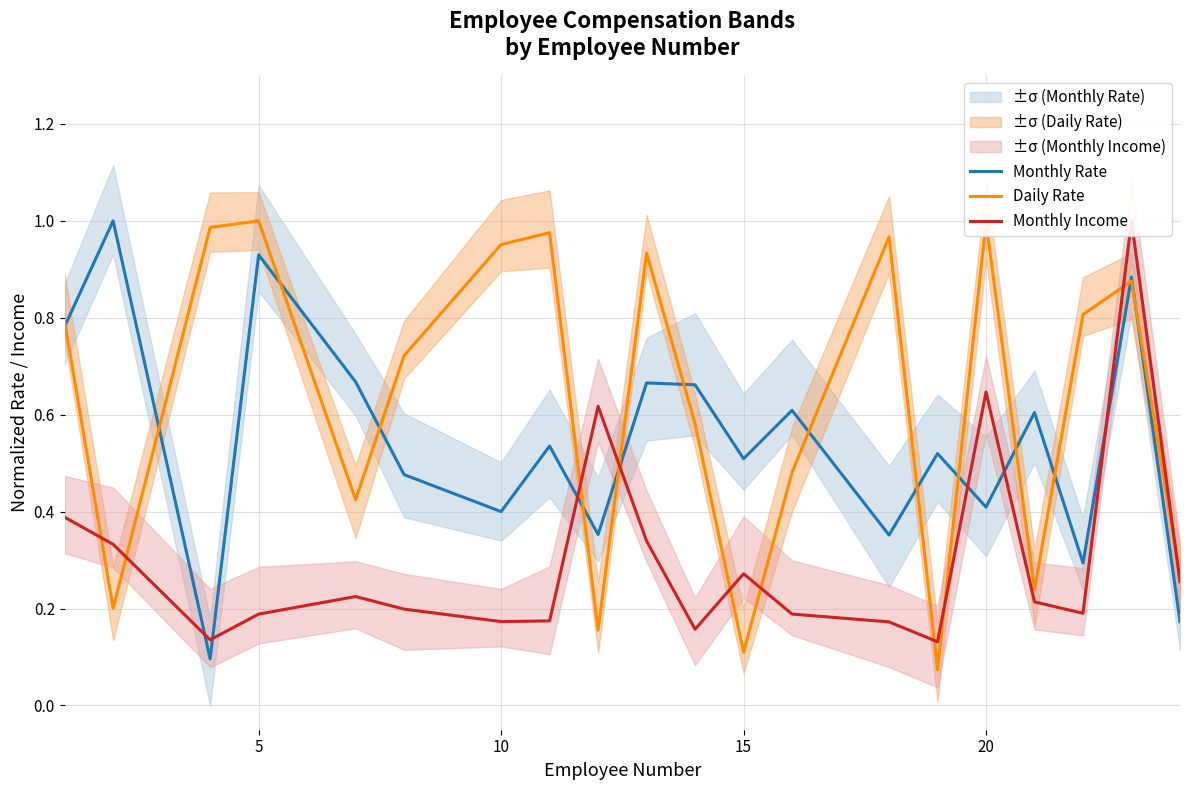

How many interior local valleys does the Monthly Income series have?

5